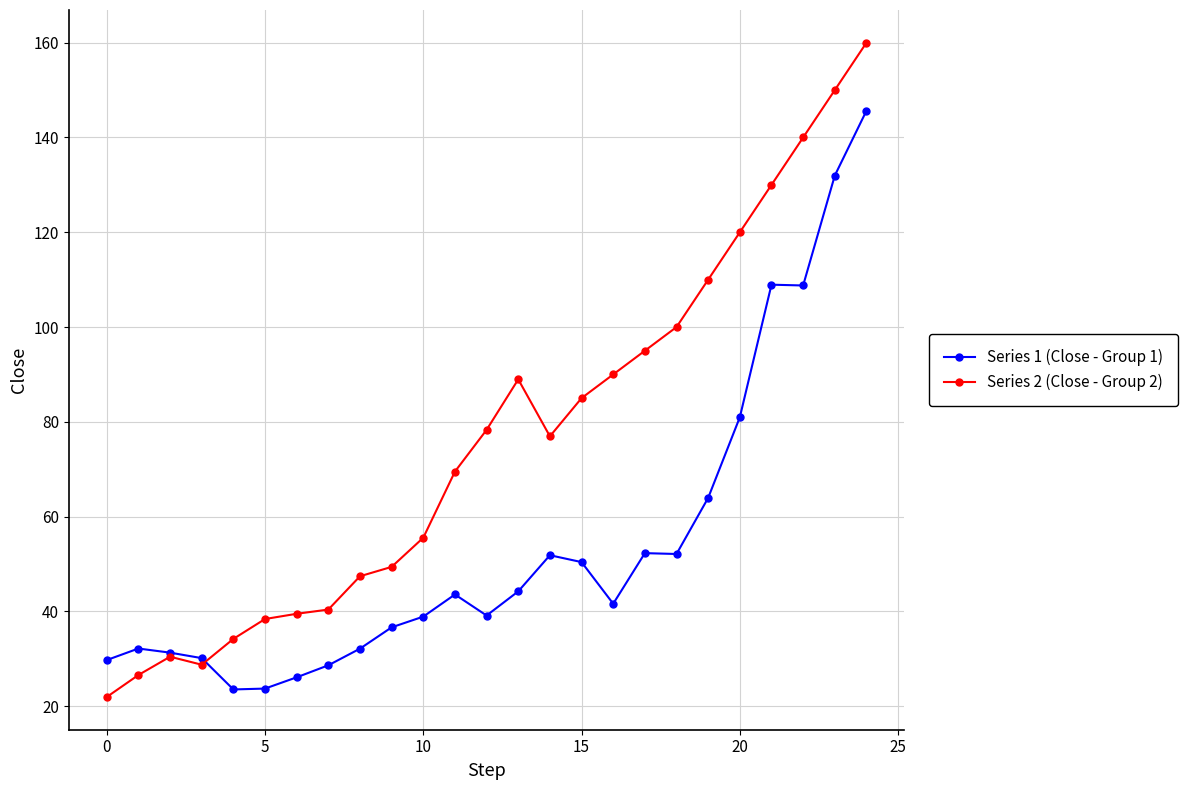

What is the smallest value displayed?

21.9